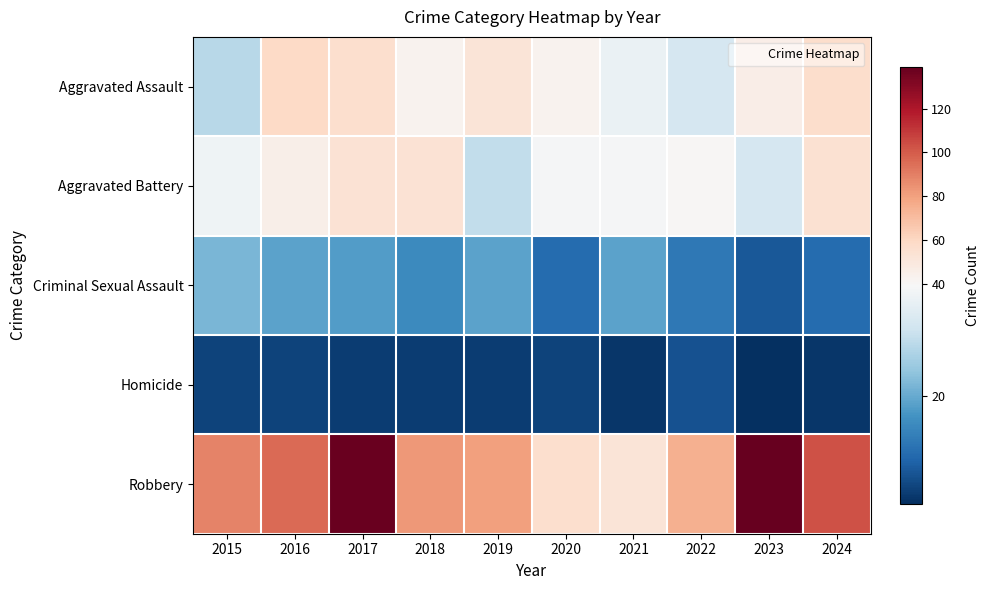

What is the greatest value displayed?

139